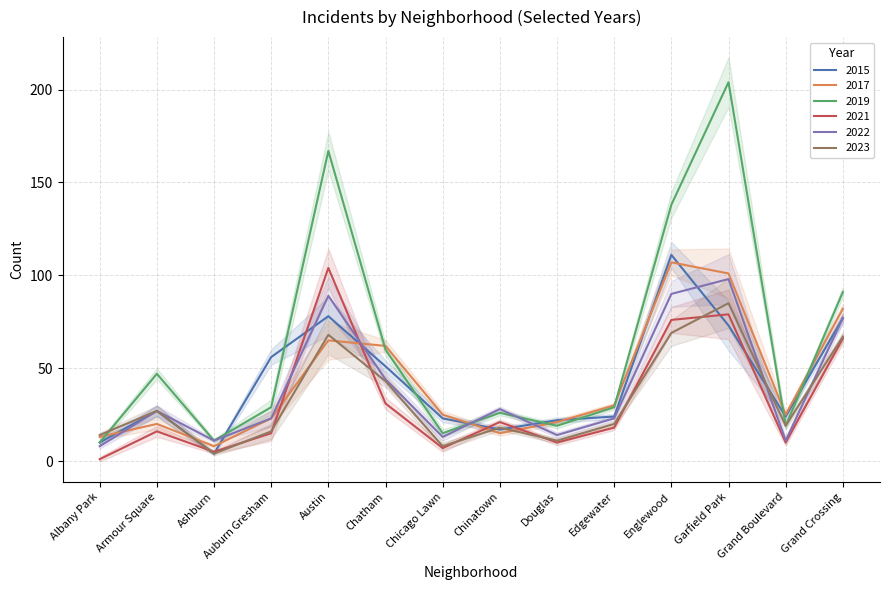

Where do 2021 and 2023 first cross each other?

Armour Square and Ashburn